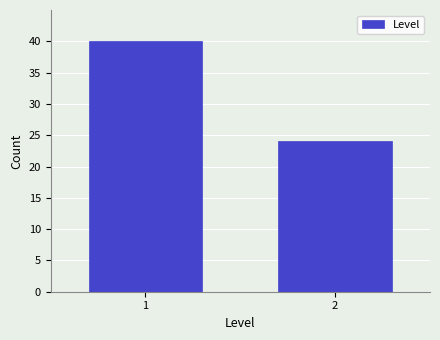

Reading right to left, extract all data points from this chart.

24	40